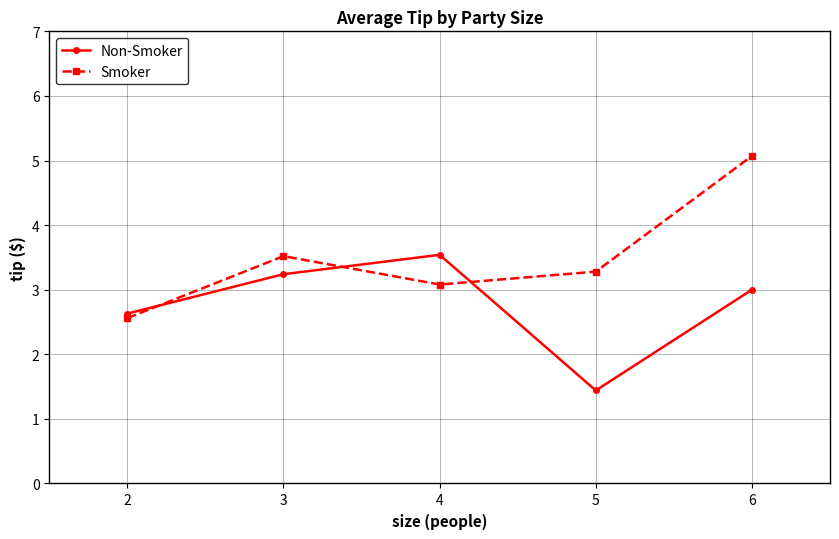

At which category does Smoker reach its first local peak?

3